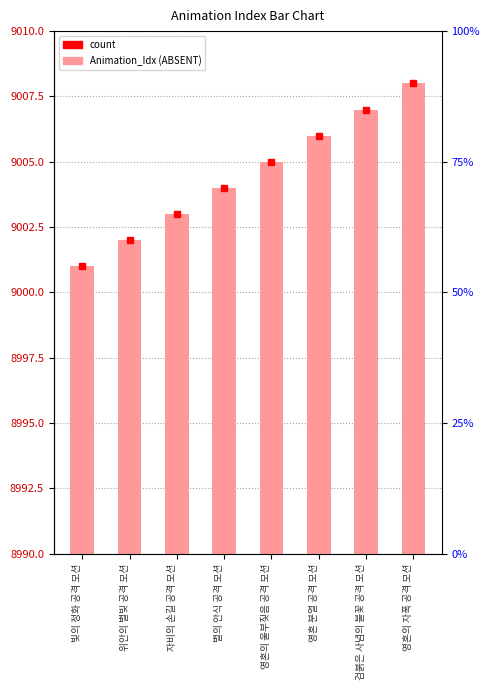

What is the label of the 4th bar from the right?

영혼의 울부짖음 공격 모션